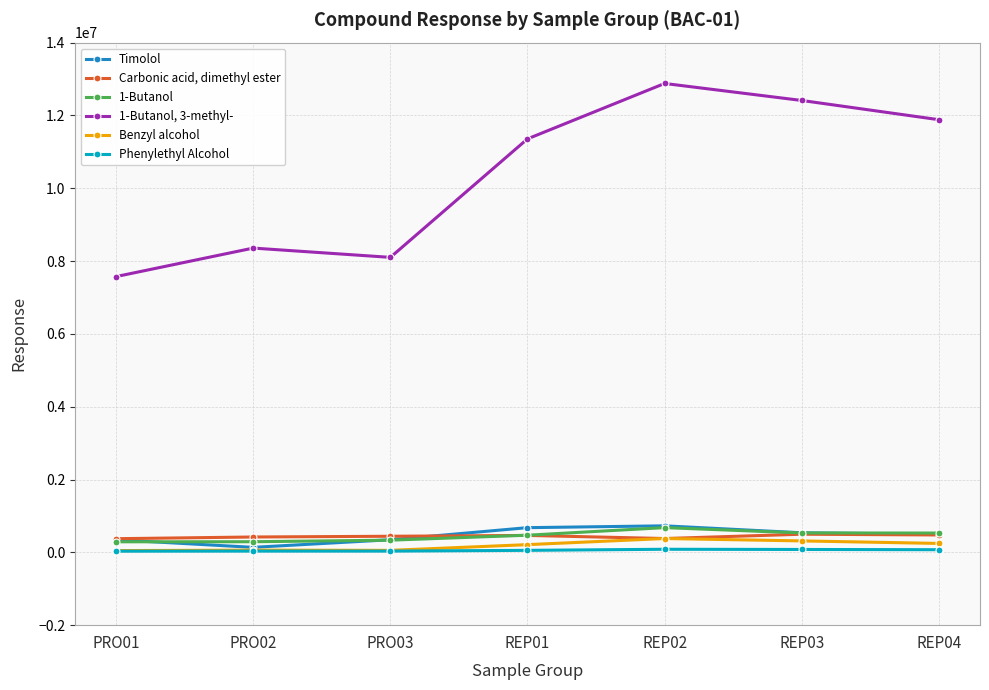

Is the value of Timolol at REP02 greater than the value of Benzyl alcohol at REP04?

Yes